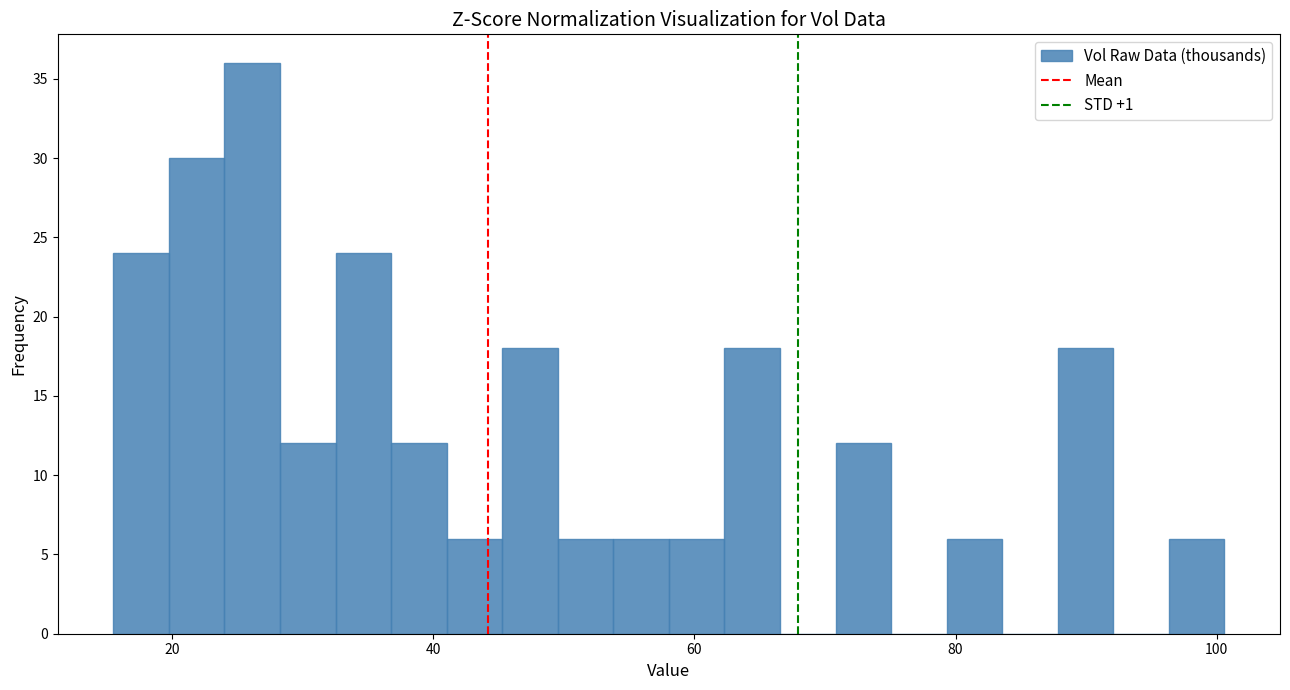

Read against the x-axis, roughly where is the centre of the tallest bar?

26